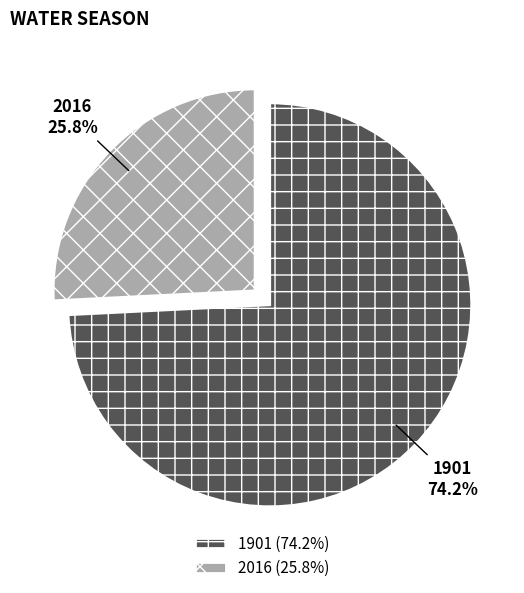

What percentage is NOT represented by 2016?

74.2%